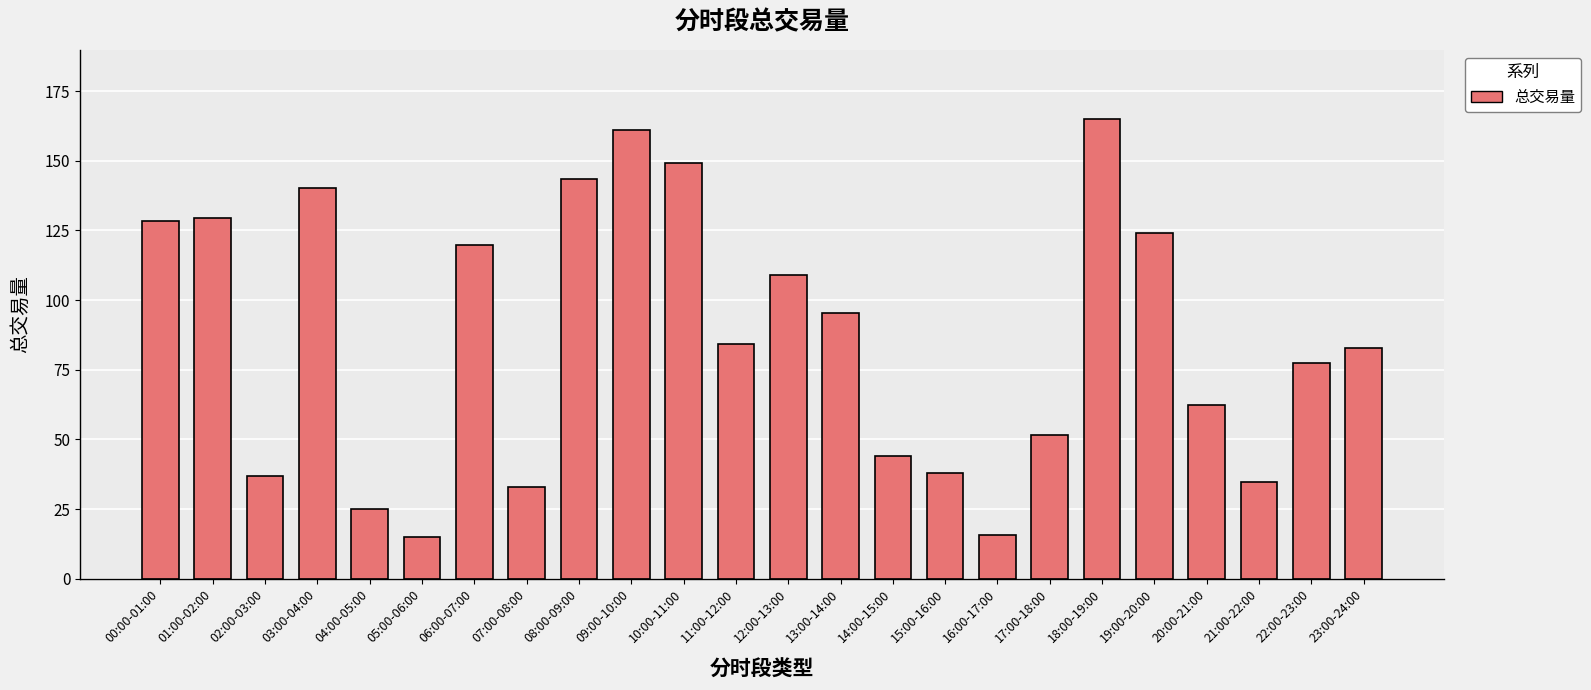

Which category has the highest value across all series?

18:00-19:00